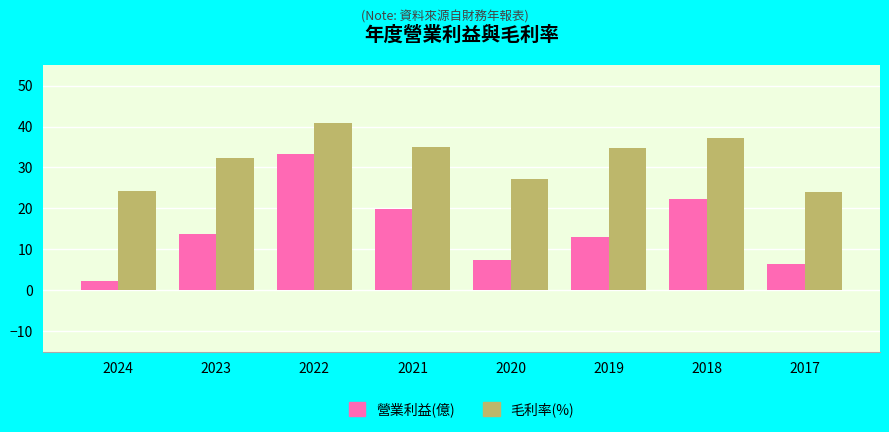

How many series are shown in this chart?

2